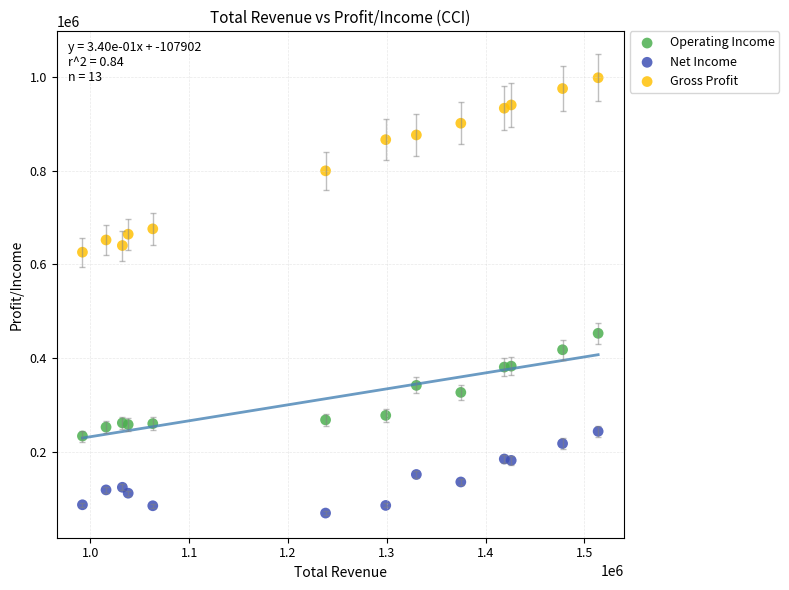

Which series reaches the minimum Y coordinate?

Net Income